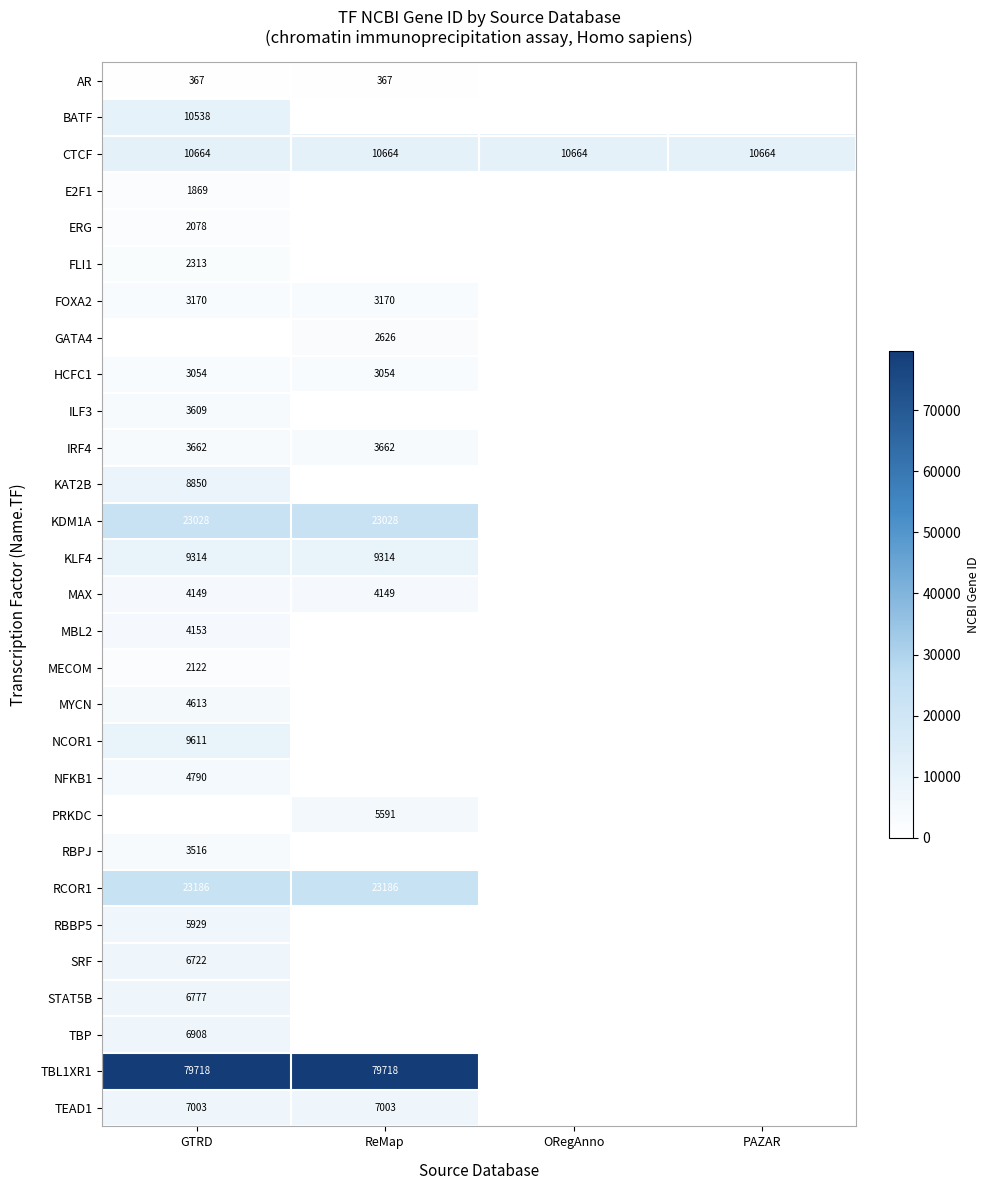

True or false: FOXA2 has a value of 4562 at ReMap.

False